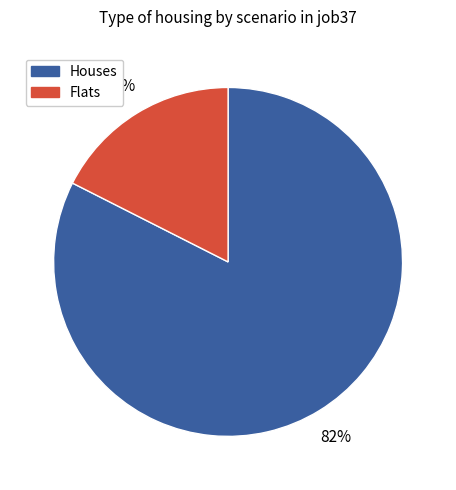

Is there any slice that represents more than half of the pie?

Yes